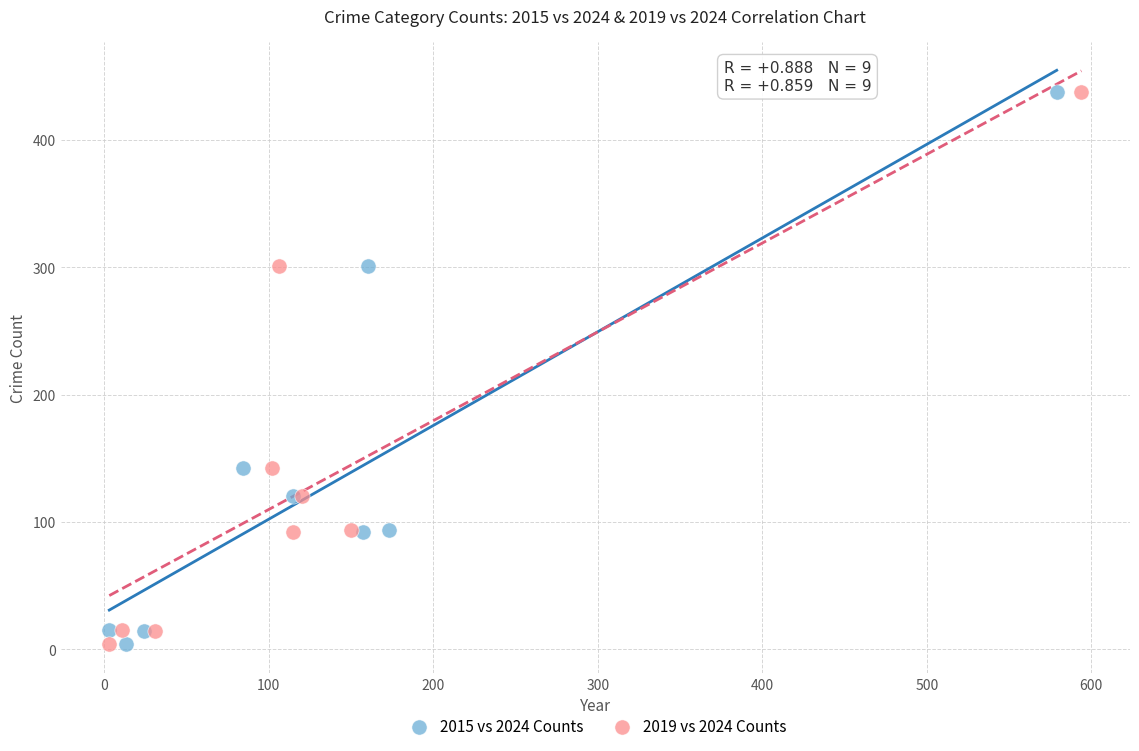

What are all the series names shown in the legend?

2015 vs 2024 Counts, 2019 vs 2024 Counts